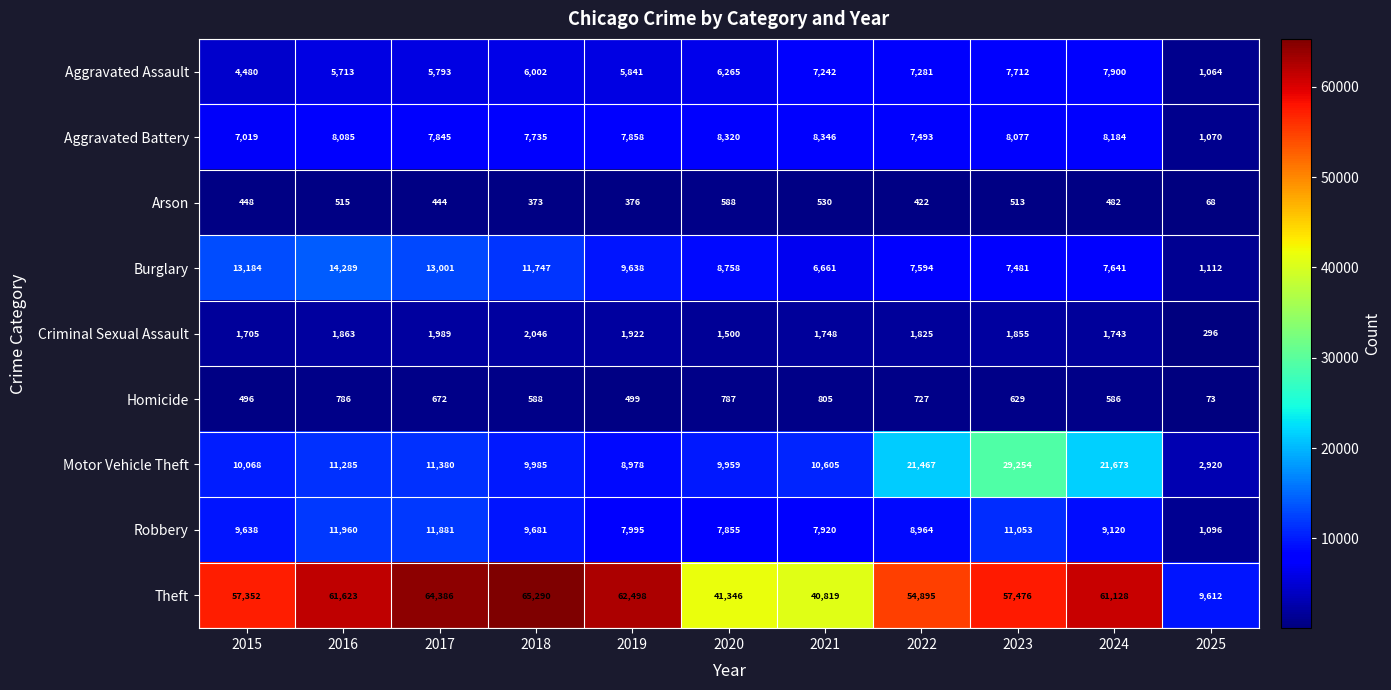

What is the difference between the maximum and minimum values in the Homicide series?

732